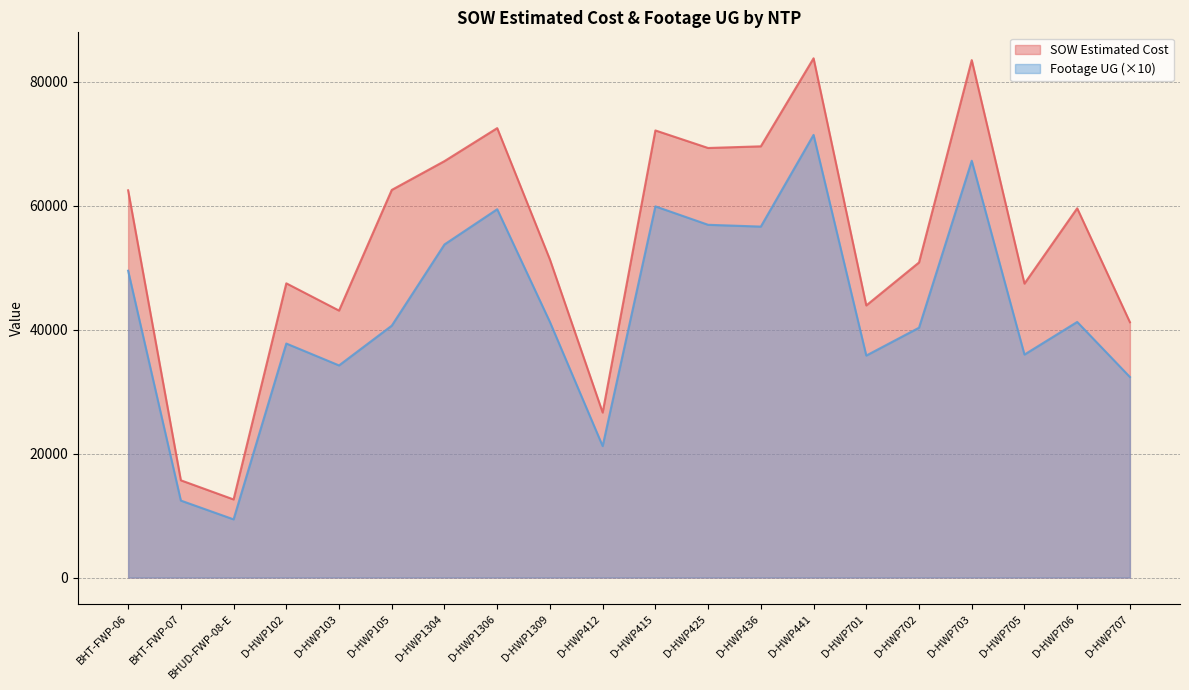

What is the sum of the SOW Estimated Cost values at D-HWP706 and D-HWP1309?

110857.5